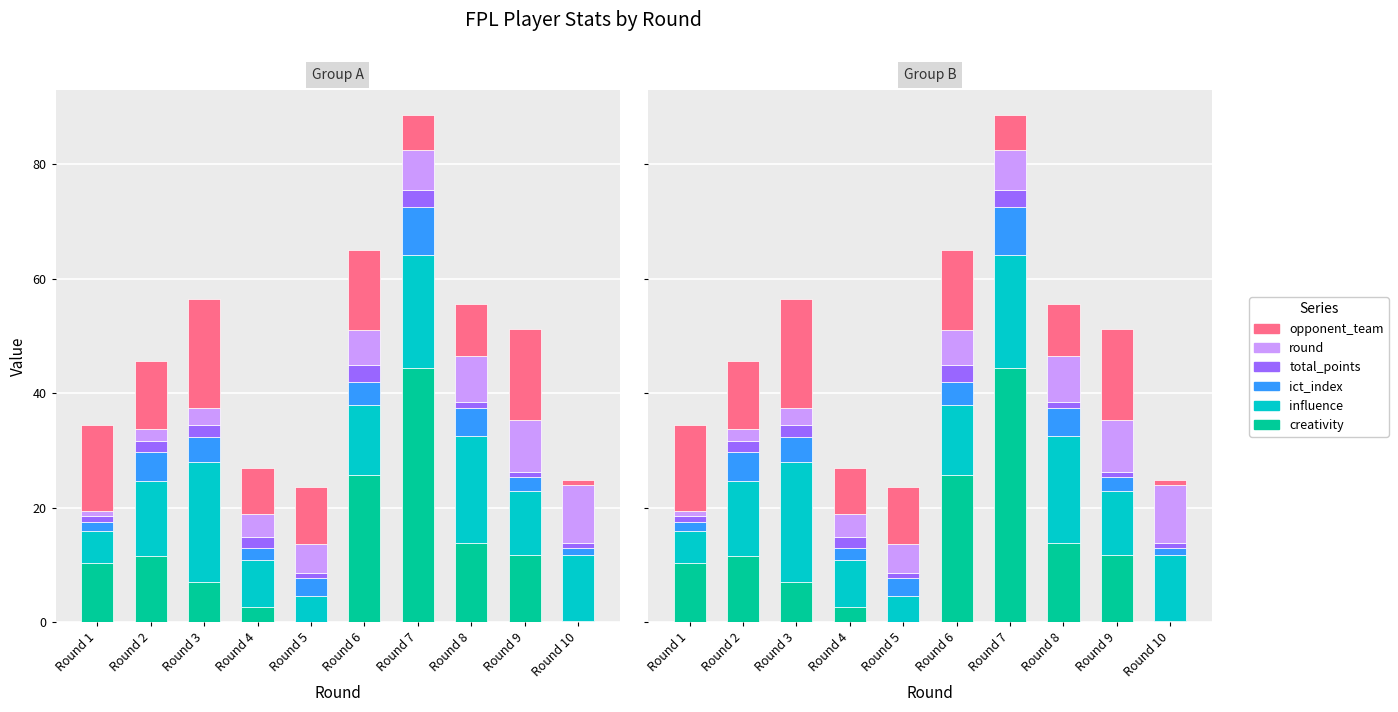

How many total_points values are between 1 and 2?

8